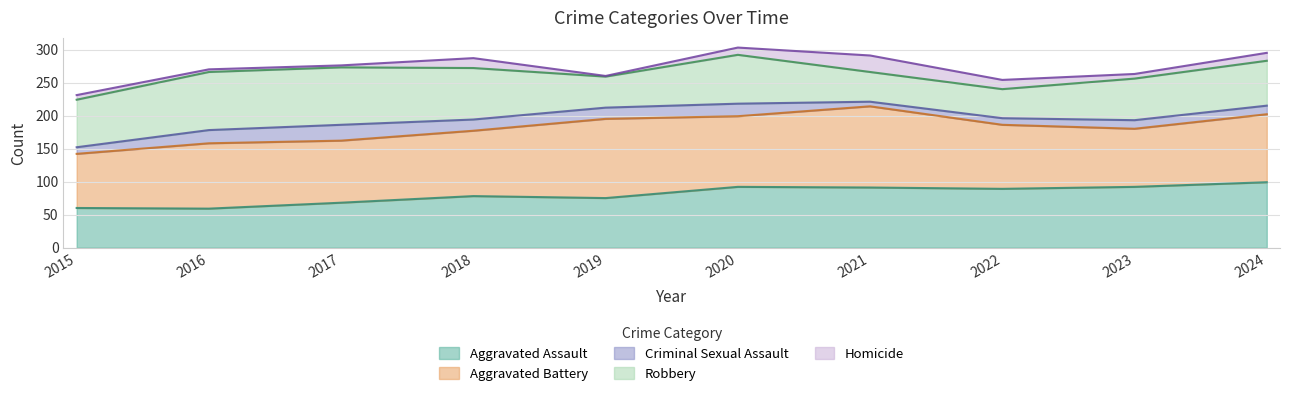

The Aggravated Assault series shows 60 at 2015. True or false?

True